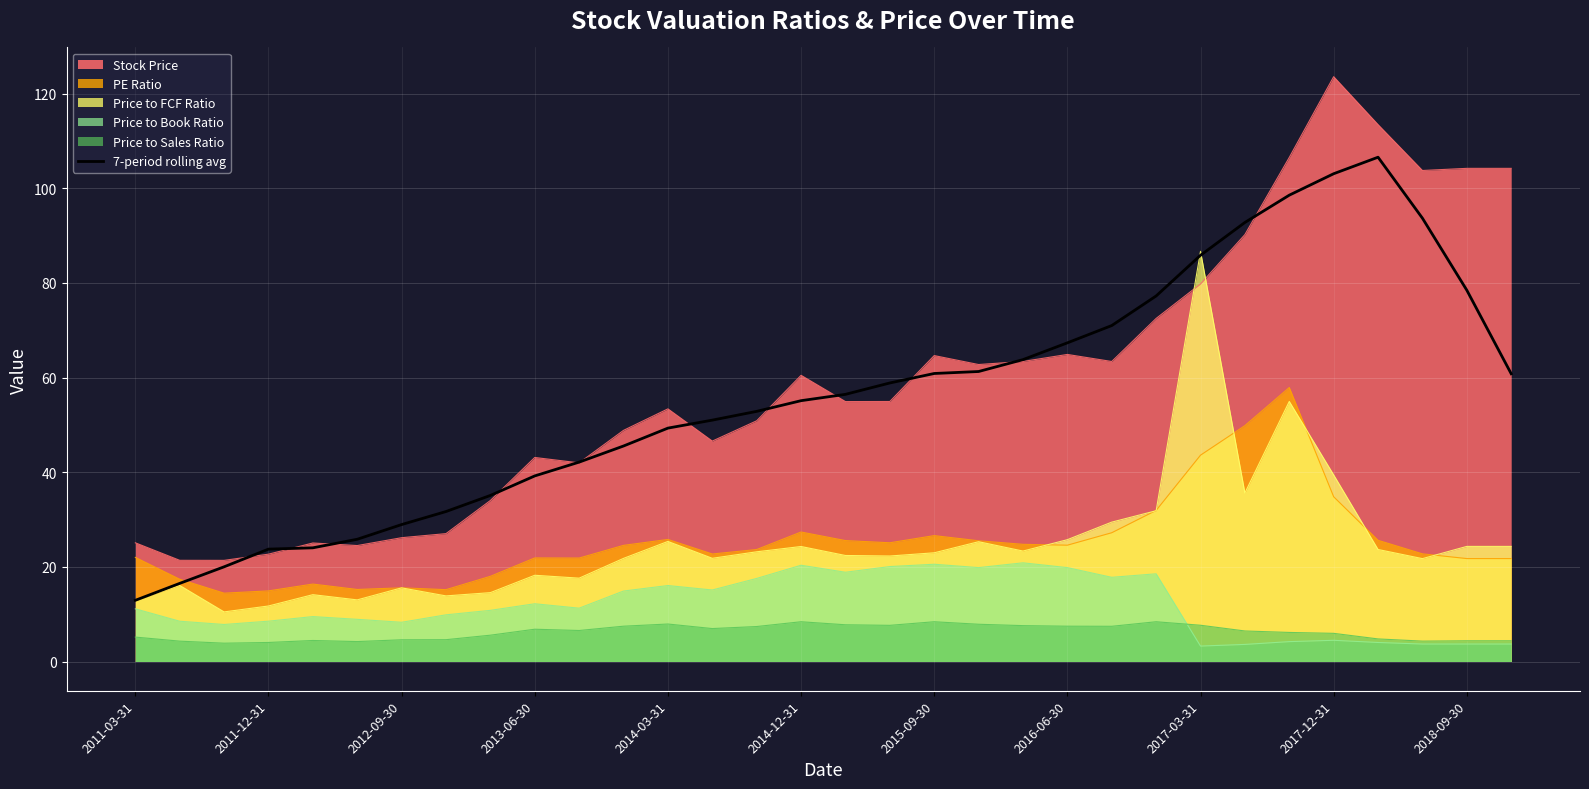

What is the smallest value displayed?

3.3